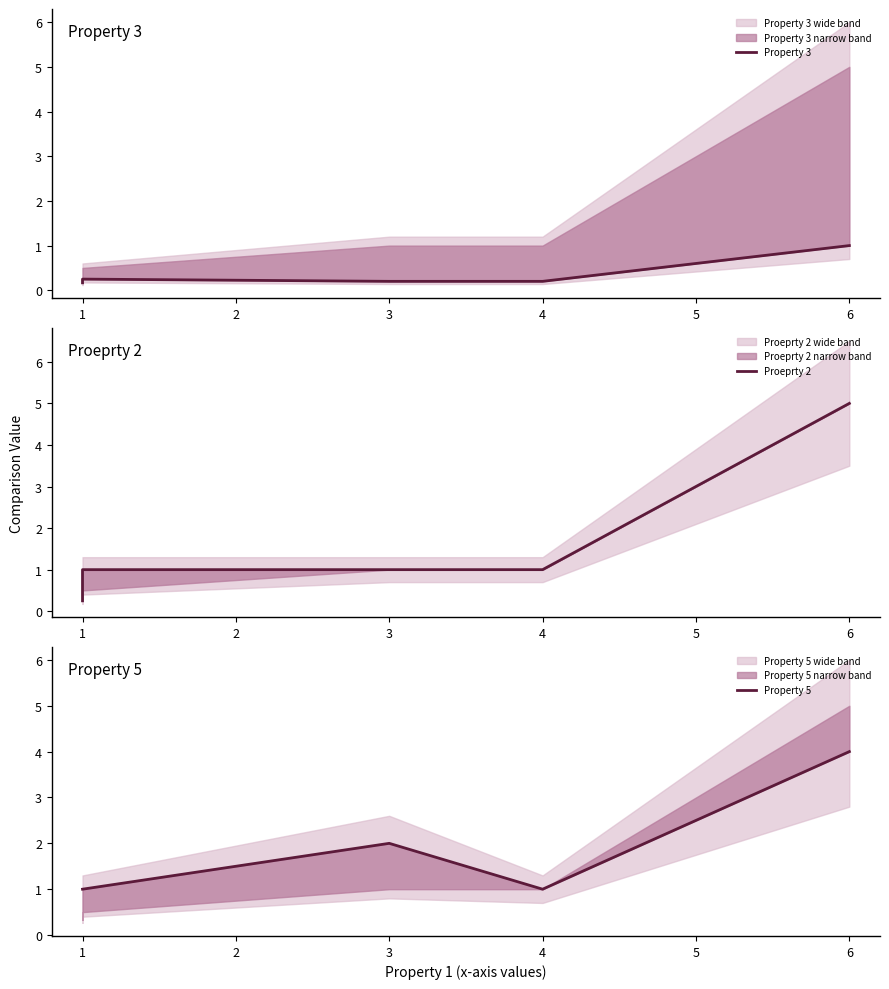

True or false: Property 3 and Proeprty 2 intersect in this chart.

False